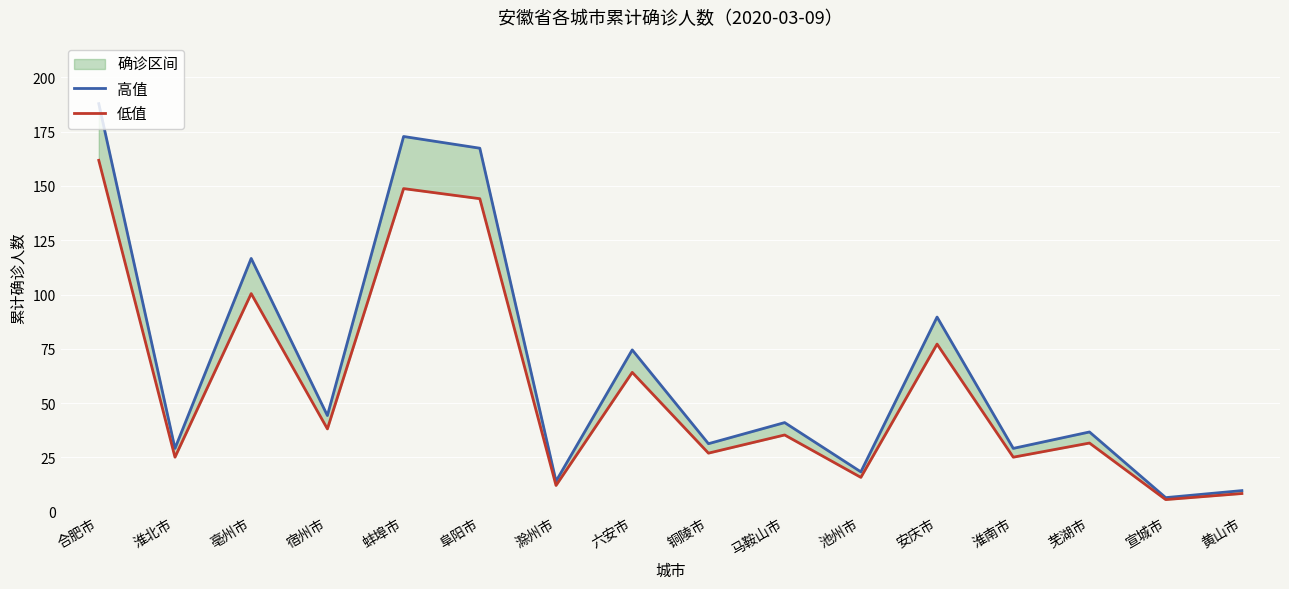

The 低值 series shows 97.4 at 合肥市. True or false?

False